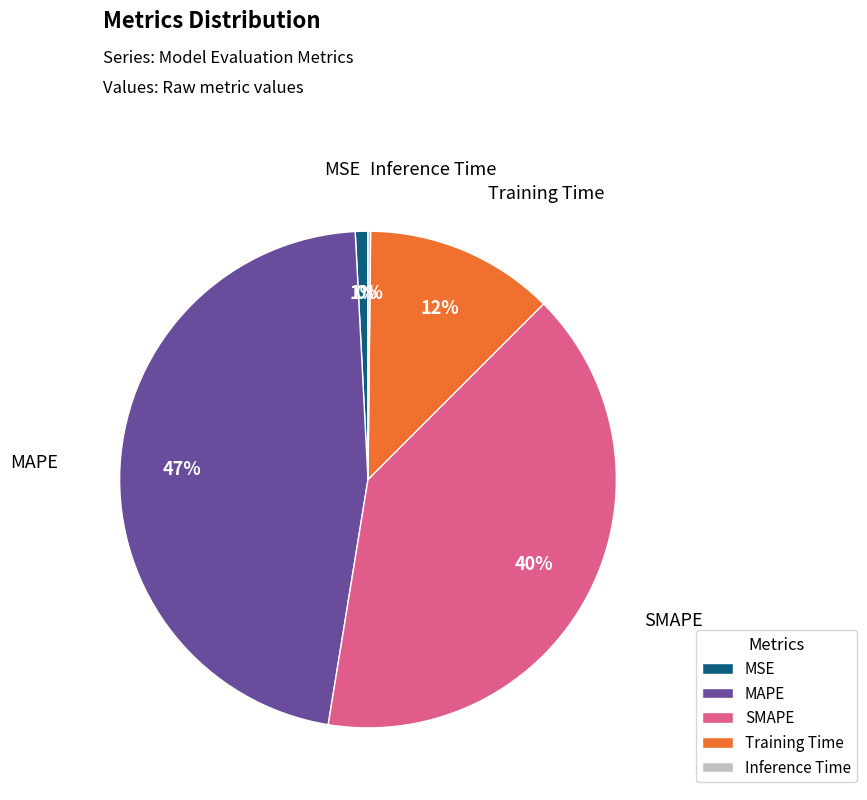

To the nearest percent, what percentage of the pie is MAPE?

47%